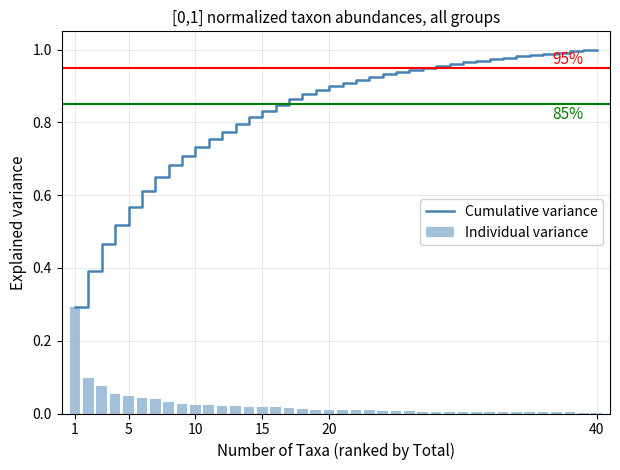

What is the sum of all Individual variance values?

1.0